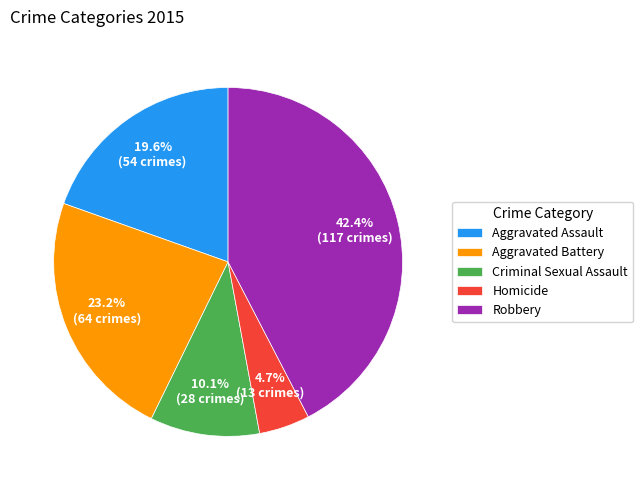

Count the number of slices in the pie.

5